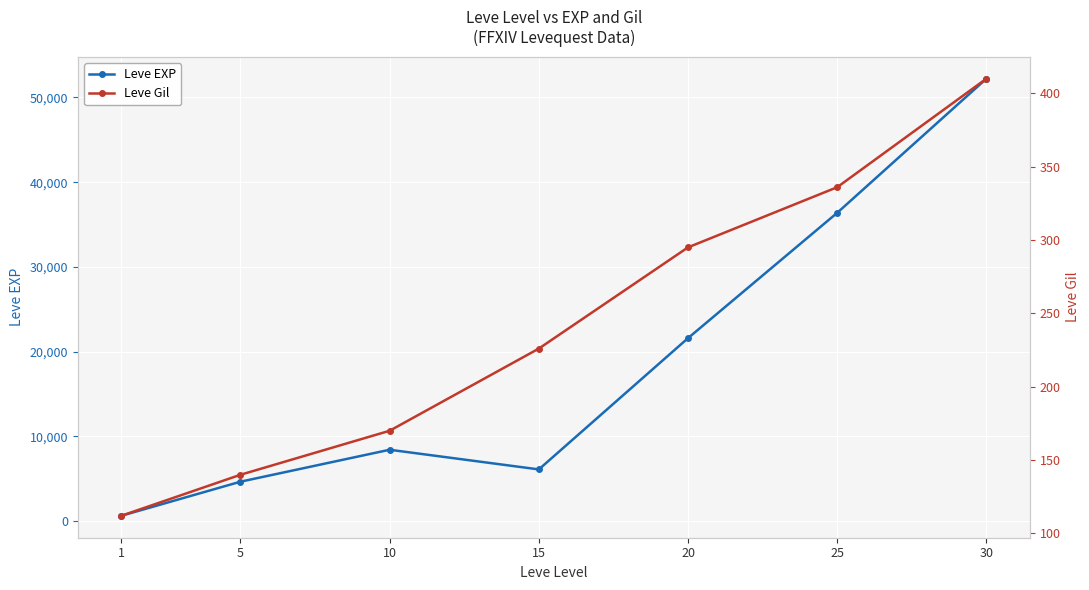

True or false: Leve Gil has more than 0 interior local peaks.

False